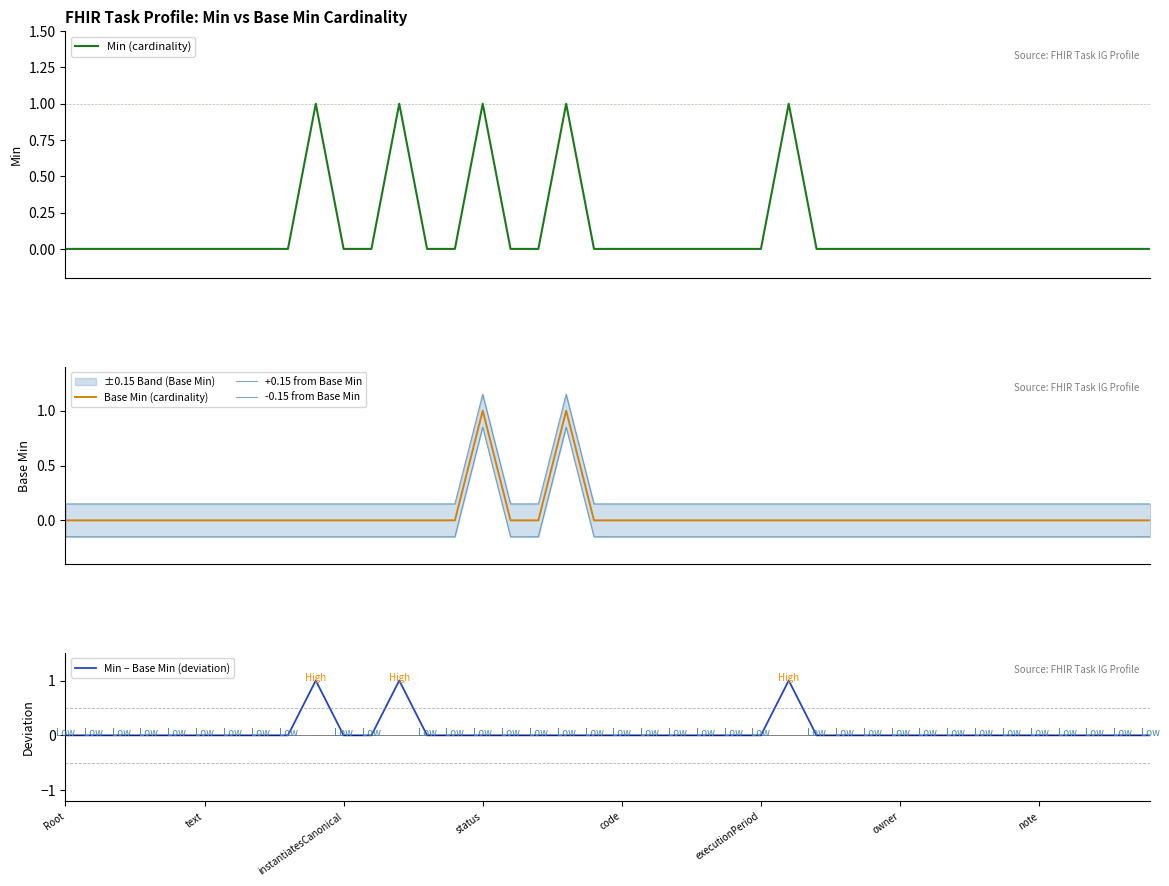

How many Base Min (cardinality) values are between 0 and 1?

40